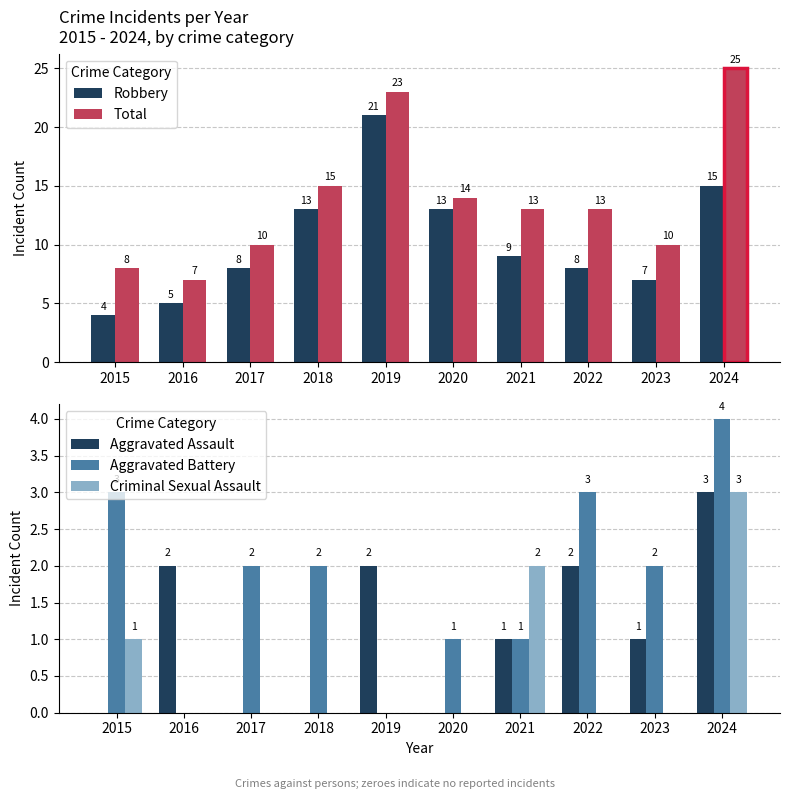

The Aggravated Assault series shows 2 at 2016. True or false?

True